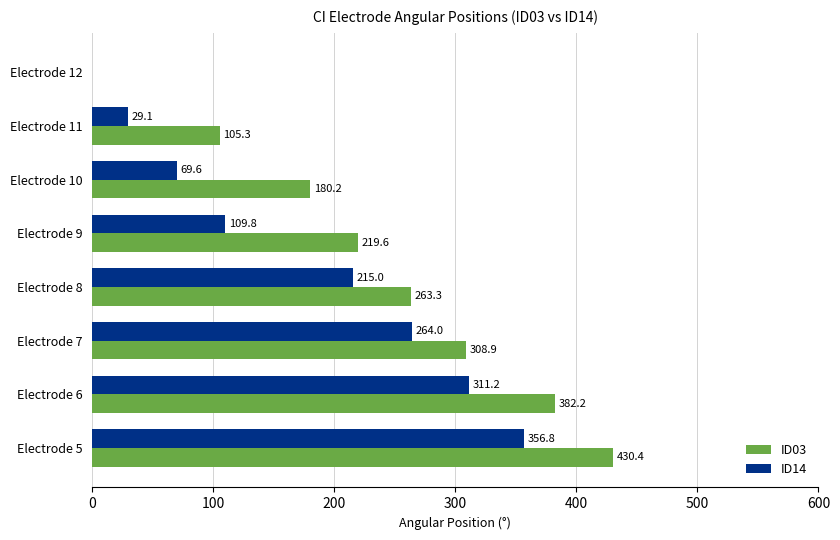

Which series has the widest spread of values?

ID03